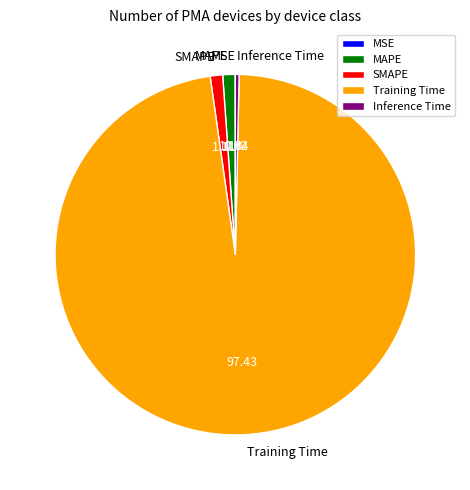

Is there any slice that represents more than half of the pie?

Yes